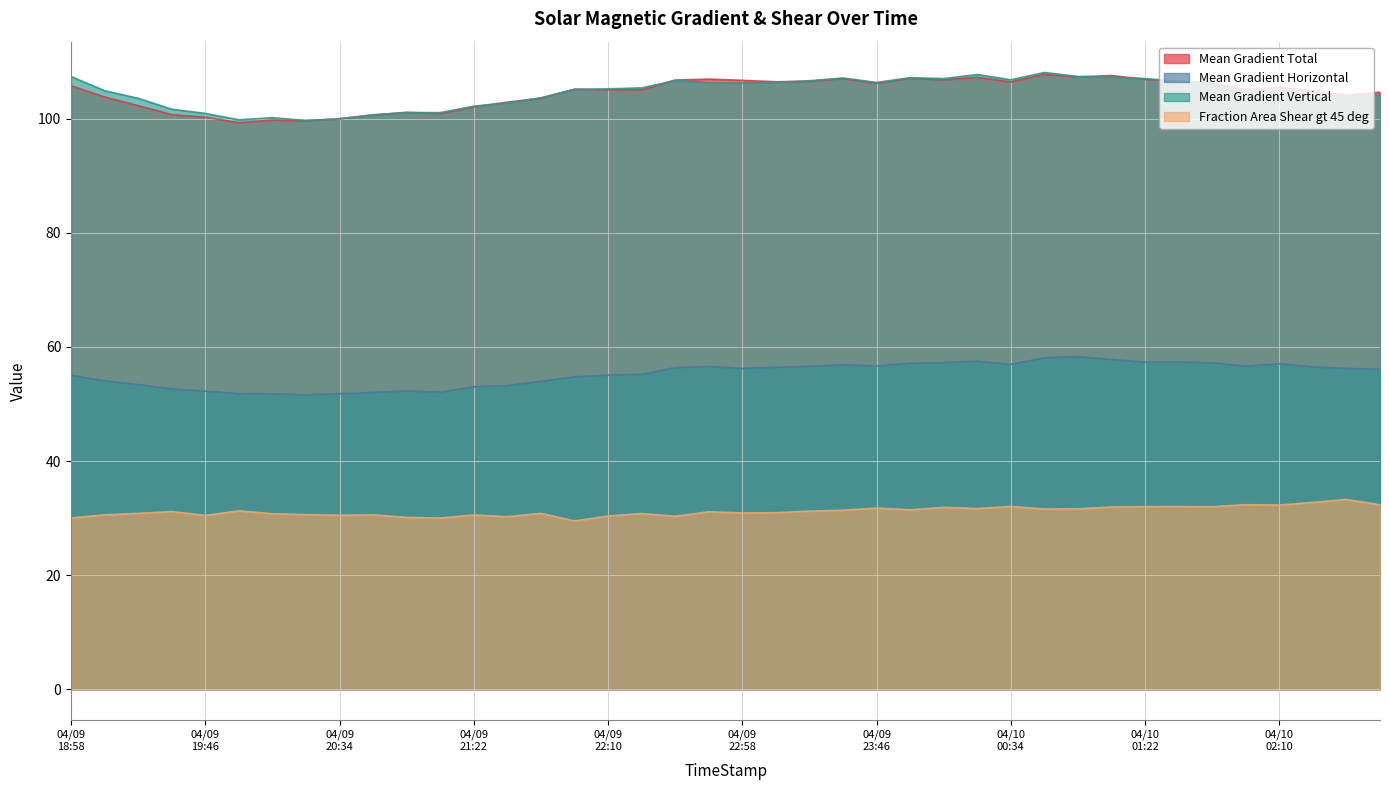

Between 2013/04/10 00:58 and 2013/04/10 01:46, which series saw the biggest shift?

Mean Gradient Vertical